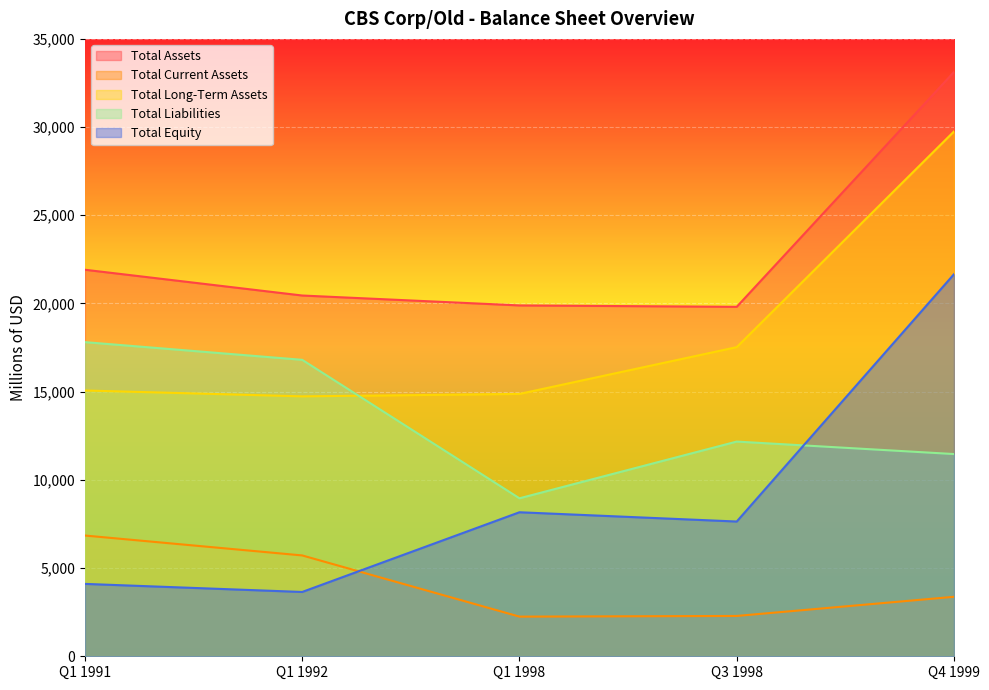

Count the number of categories in the chart.

5